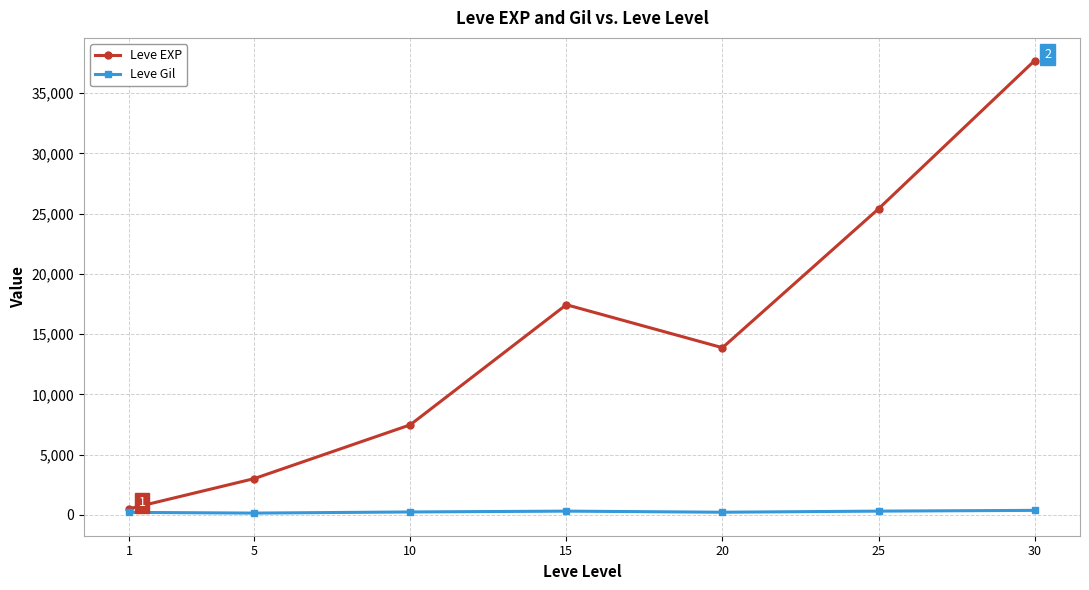

Is the value of Leve EXP at 20 greater than the value of Leve Gil at 10?

Yes